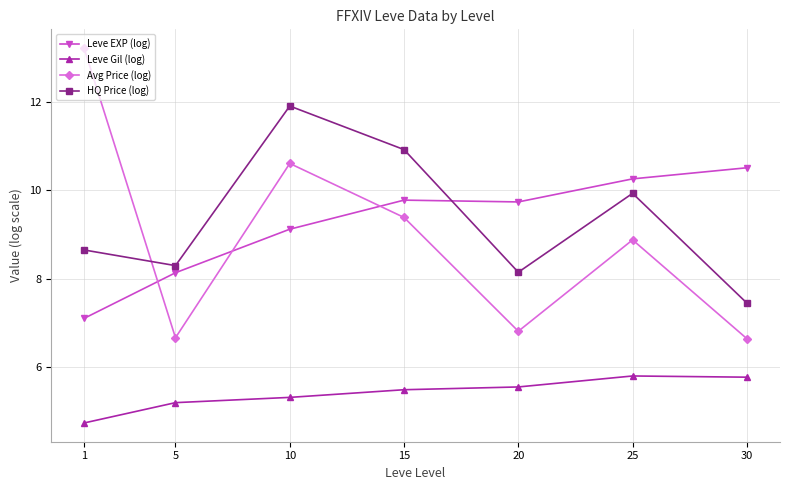

Is this an area chart (filled region under the line)?

No